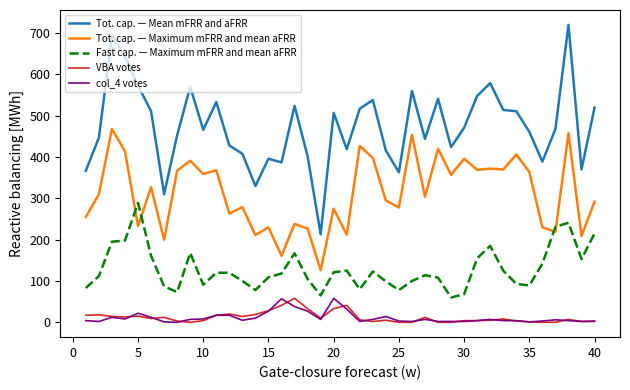

True or false: Tot. cap. — Mean mFRR and aFRR and Fast cap. — Maximum mFRR and mean aFRR cross at least once.

False